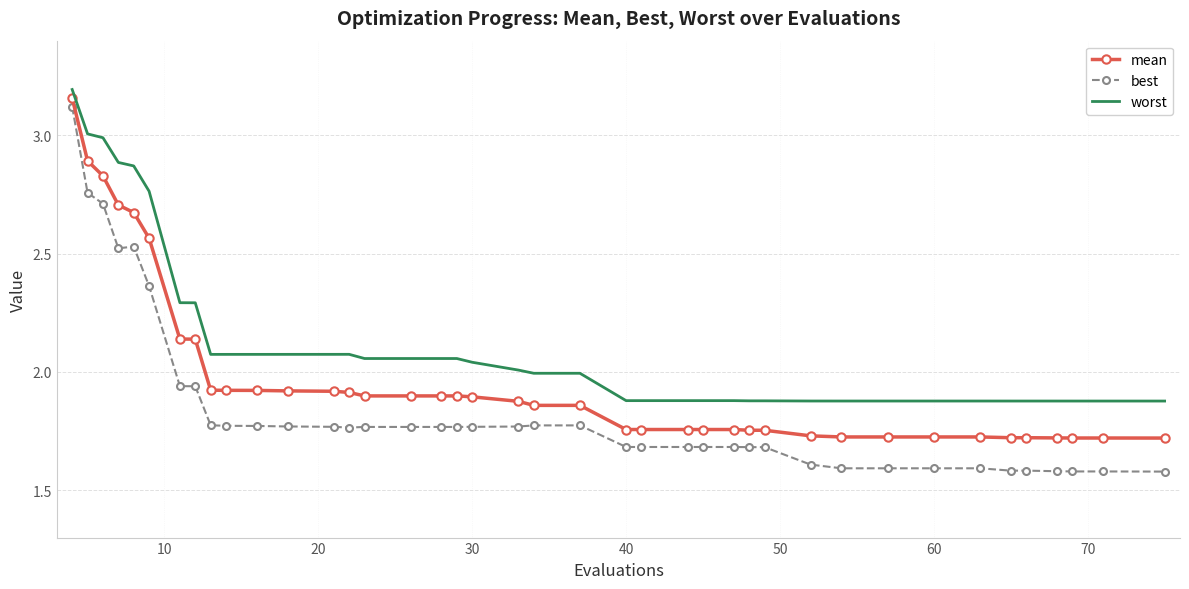

True or false: worst and best cross at least once.

False